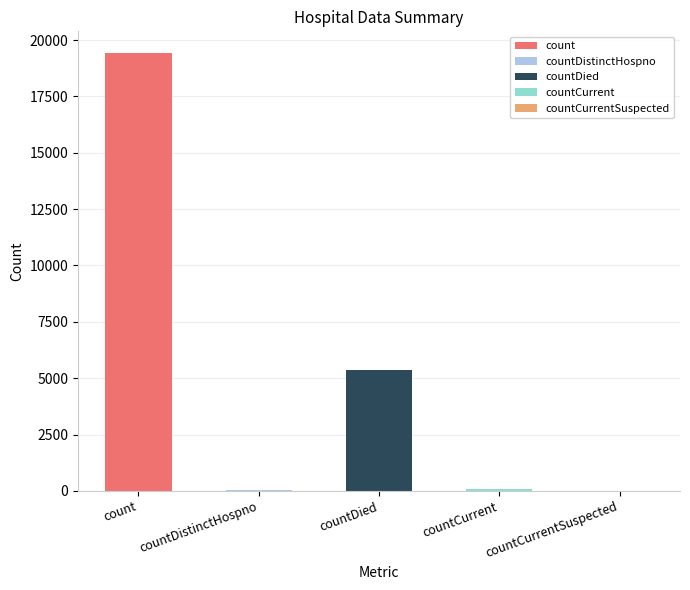

What is the change in value from count to countDistinctHospno?

-19382